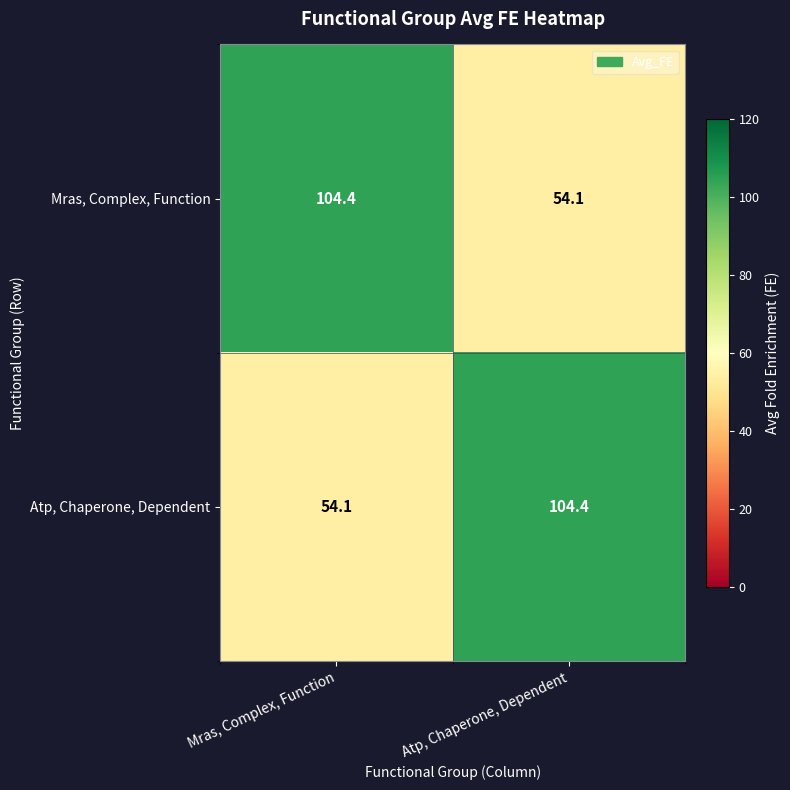

What is the spread (max minus min) of values at Atp, Chaperone, Dependent?

50.3